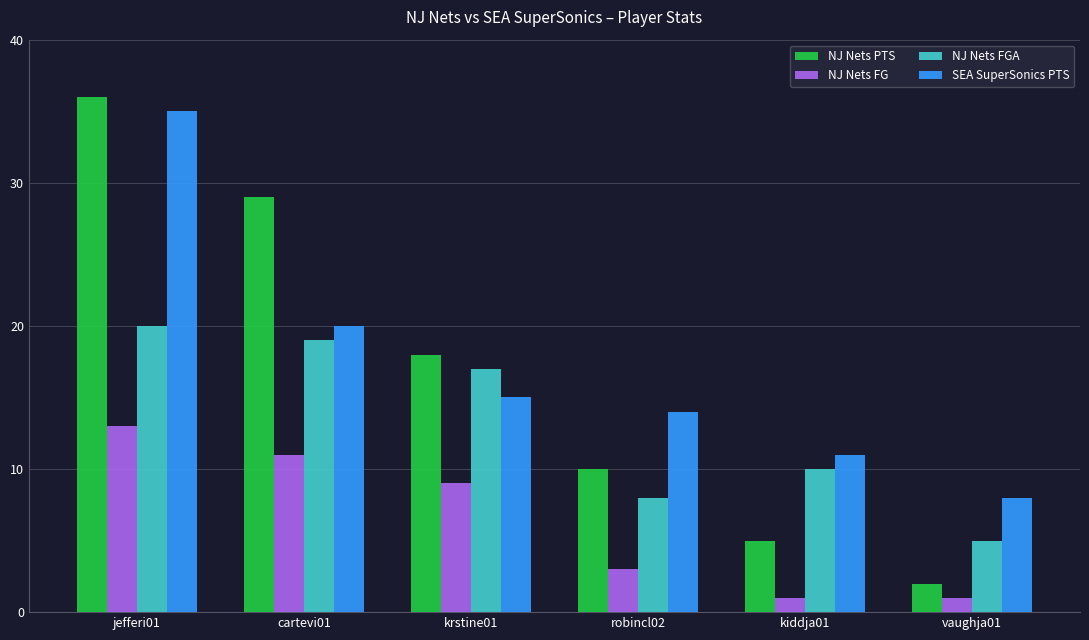

What is the sum of the NJ Nets PTS values at kiddja01 and robincl02?

15